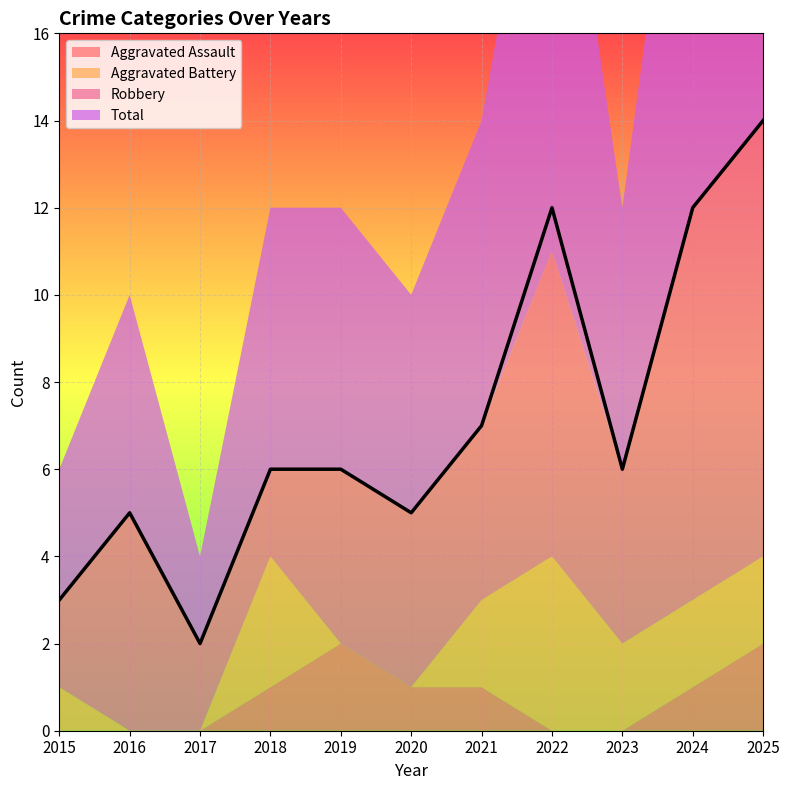

Is the value of Total at 2025 greater than the value of Robbery at 2015?

Yes